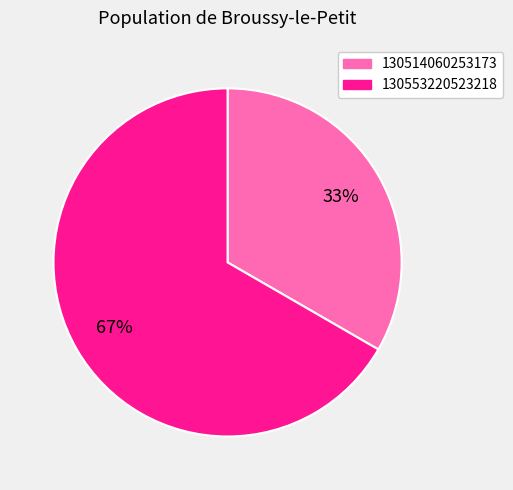

To the nearest percent, what is the average slice percentage?

50%